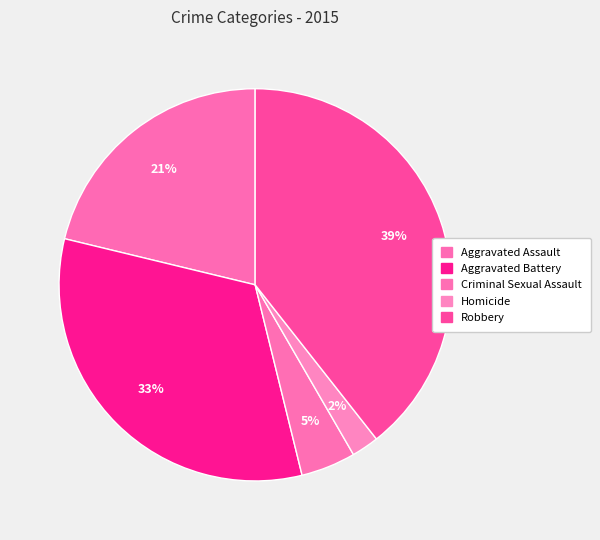

How many segments does this pie chart have?

5